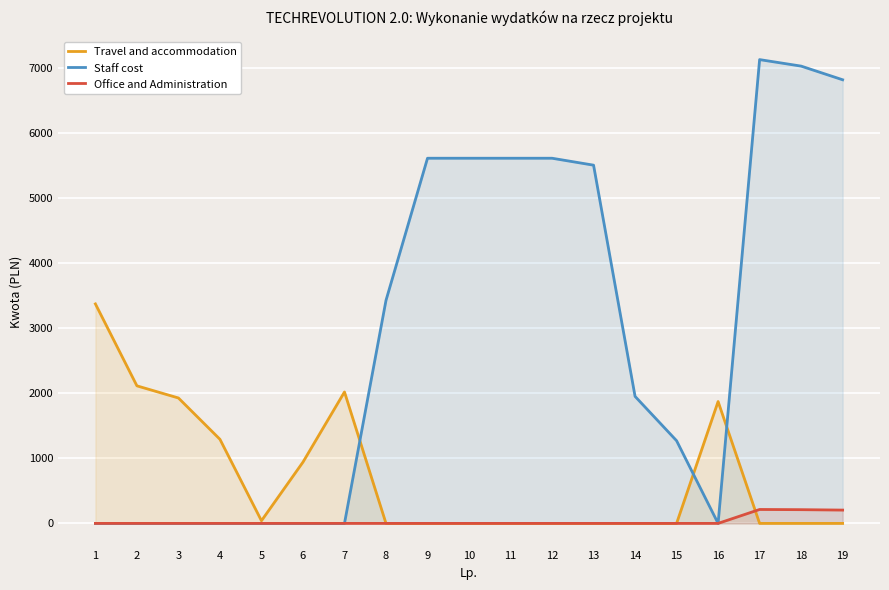

Is the value of Office and Administration at 1 greater than the value of Staff cost at 6?

No